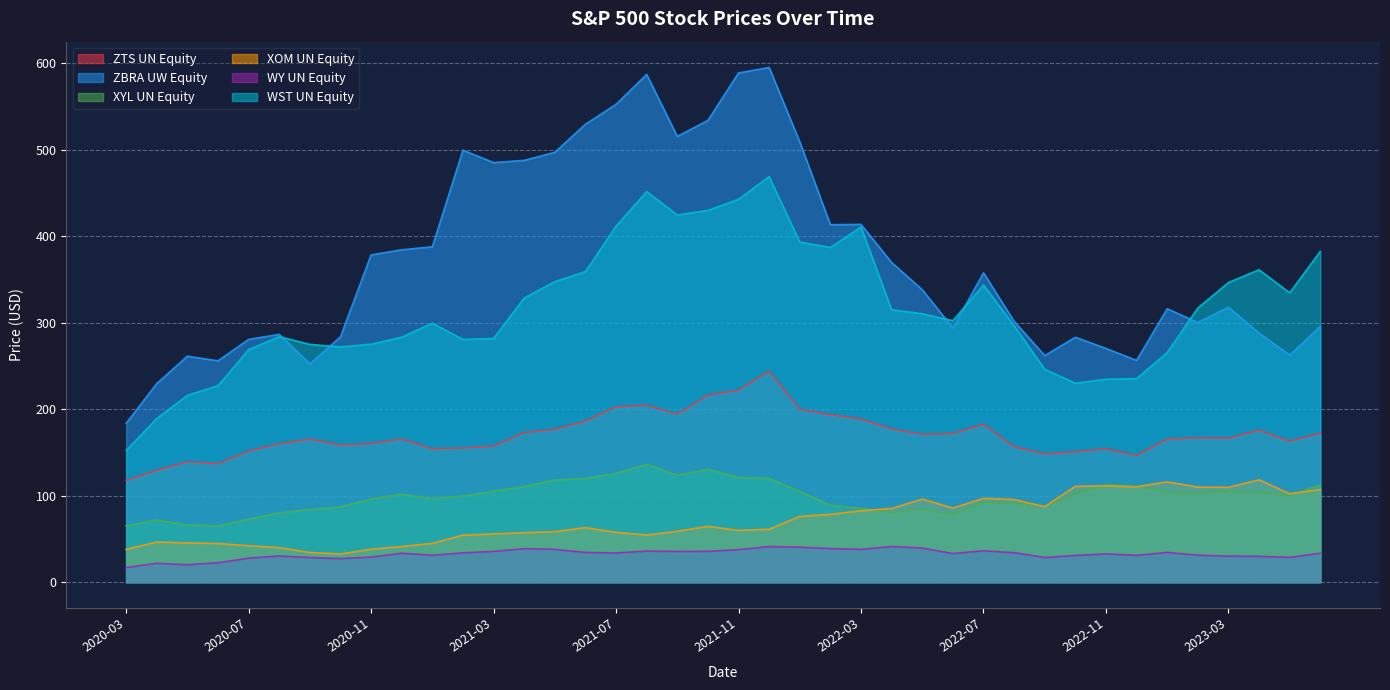

What is the spread (max minus min) of values at 2020-09?

246.4